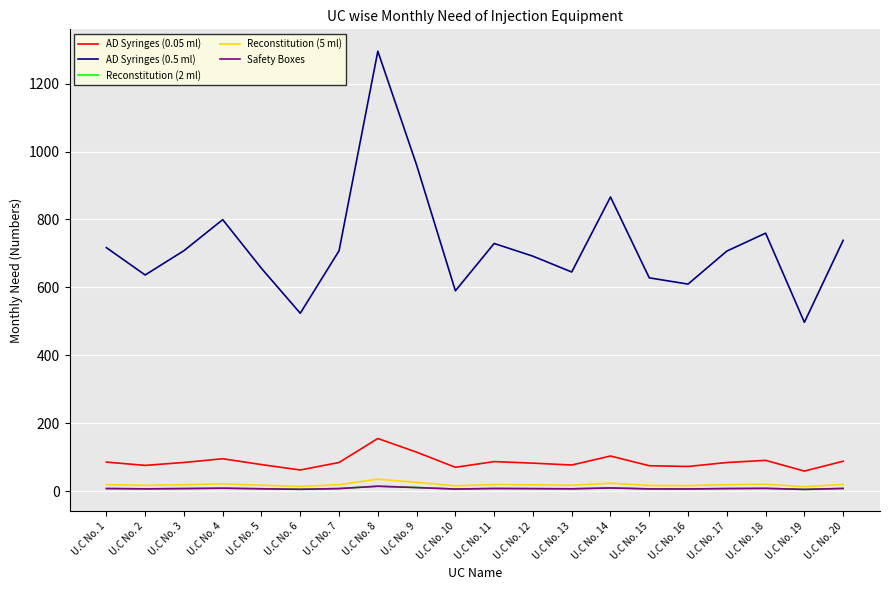

Which series has the largest range (max minus min)?

AD Syringes (0.5 ml)